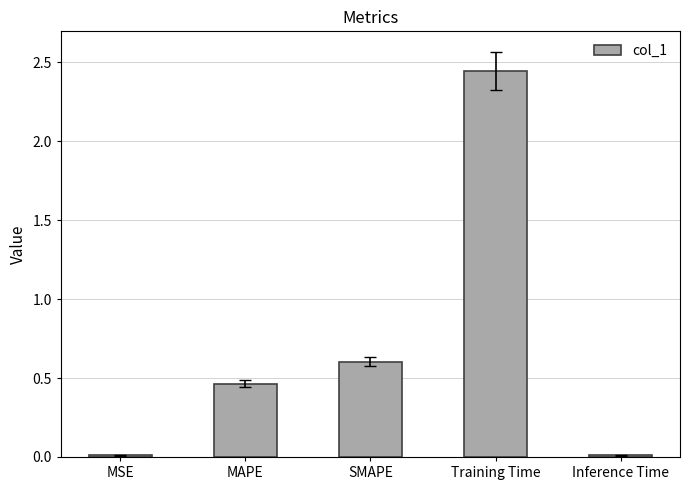

How many data points does each series have?

5